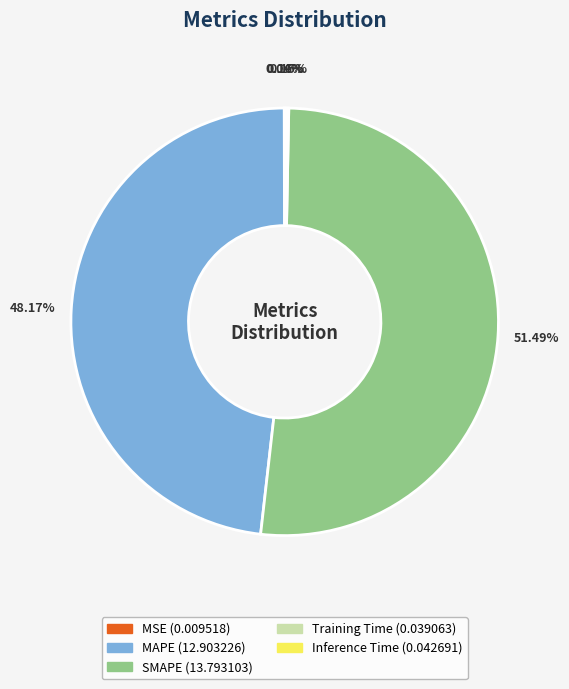

Is it true that MAPE is 48% of the pie?

True